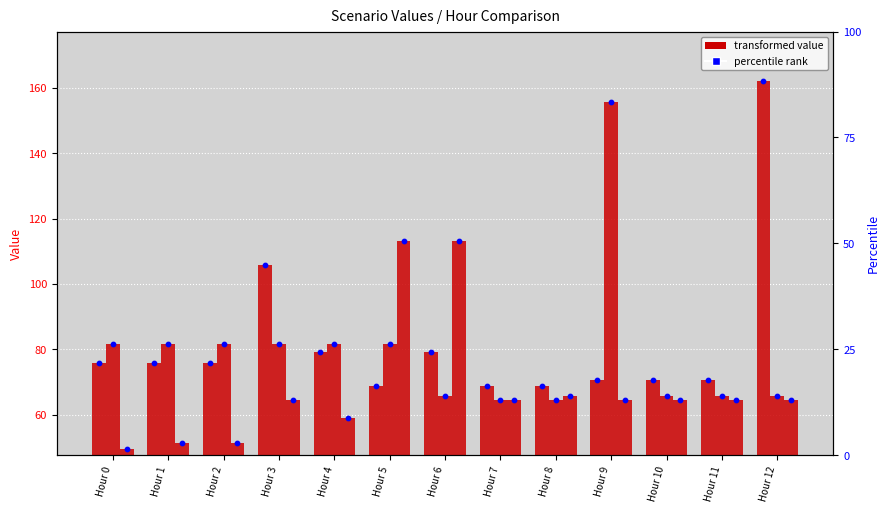

Is the value of Scenario 1 at Hour 5 greater than the value of Scenario 3 at Hour 11?

Yes